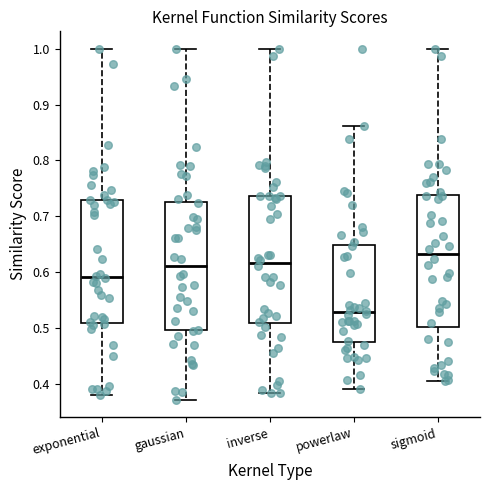

Reading left to right, transcribe this box plot: for each box, give where its median line is, the range the box spans, and where its two whiskers end, as read against the y-axis. The values are not printed on the chart, so give them approximately, as read against the axis.

exponential: median 0.59, box 0.51 to 0.73, whiskers 0.38 to 1.00
gaussian: median 0.61, box 0.50 to 0.73, whiskers 0.37 to 1.00
inverse: median 0.62, box 0.51 to 0.74, whiskers 0.38 to 1.00
powerlaw: median 0.53, box 0.47 to 0.65, whiskers 0.39 to 0.86
sigmoid: median 0.63, box 0.50 to 0.74, whiskers 0.40 to 1.00